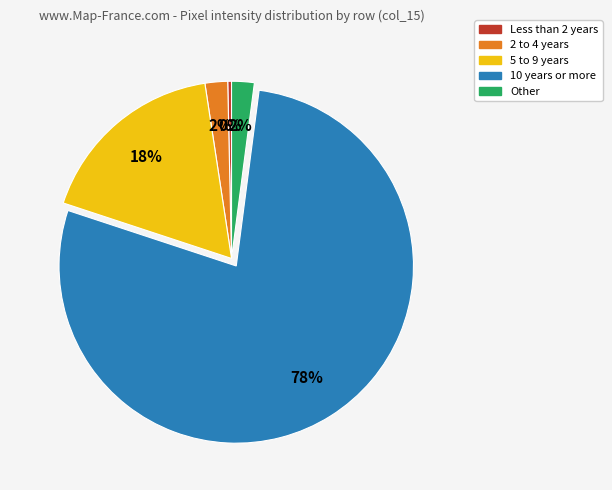

What is the ratio of the value at 10 years or more to the value at Less than 2 years?

227.0